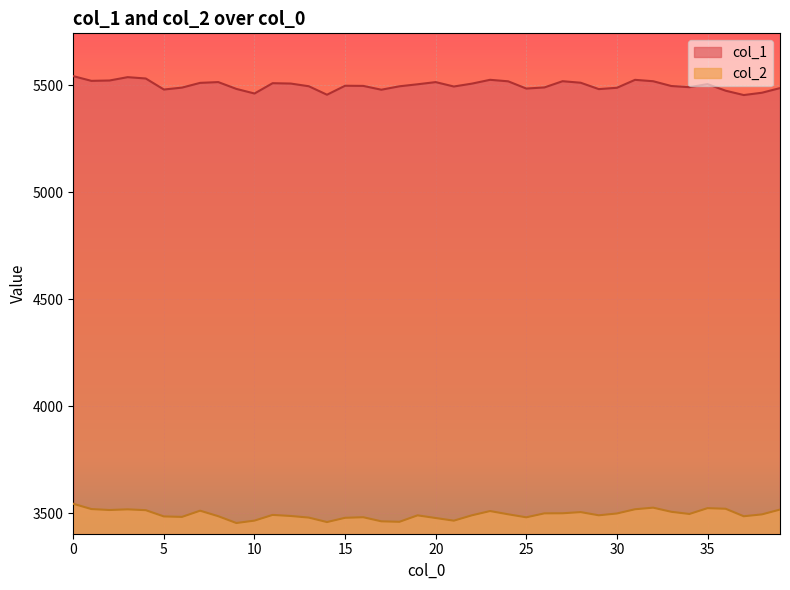

True or false: col_1 and col_2 cross at least once.

False